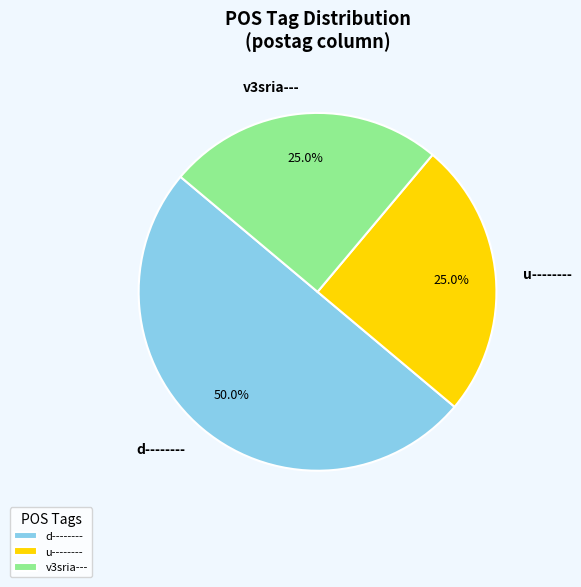

Does v3sria--- represent more than half of the total?

No